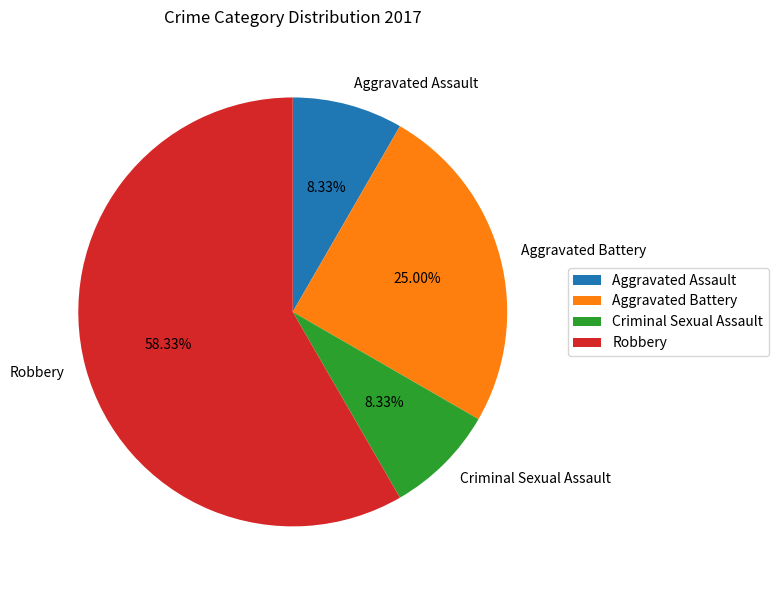

Which has a higher value, Robbery or Aggravated Assault?

Robbery